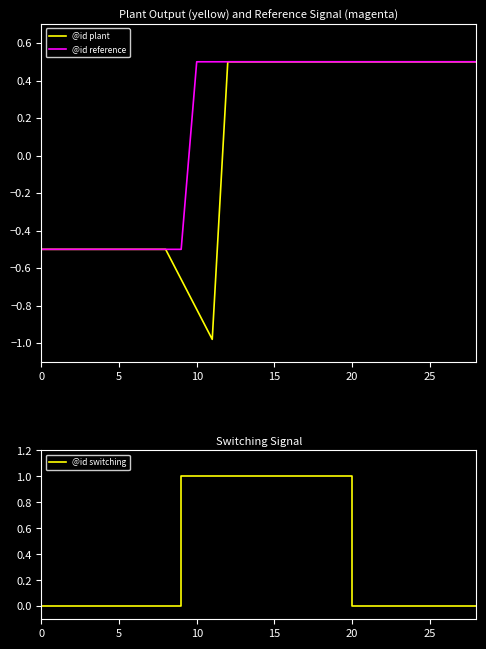

What is the value of the @id switching point at the 17th from the left?

1.0